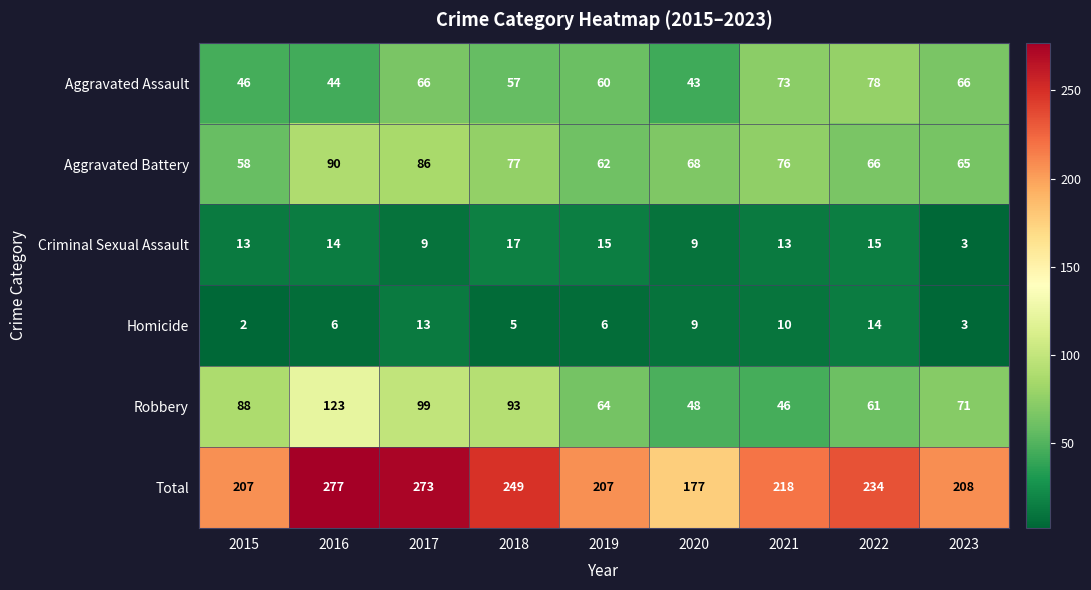

How many data points does each series have?

9